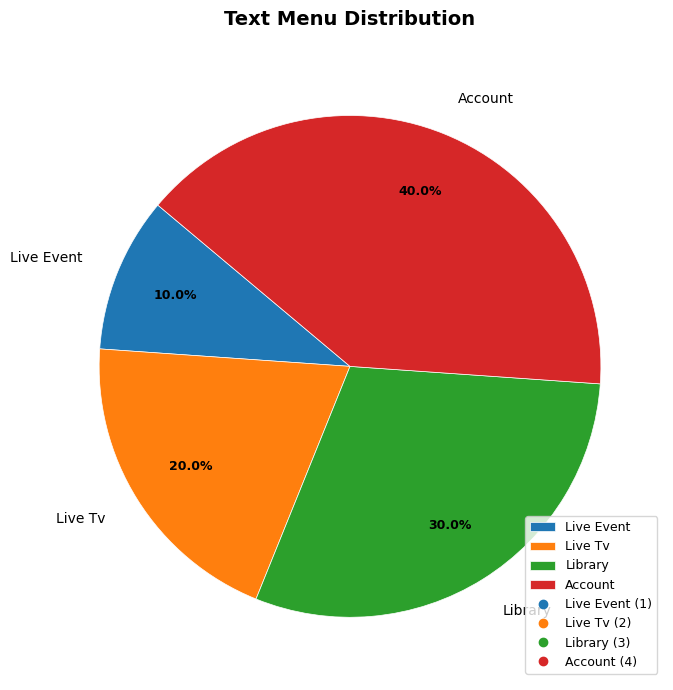

Does any single category account for the majority?

No